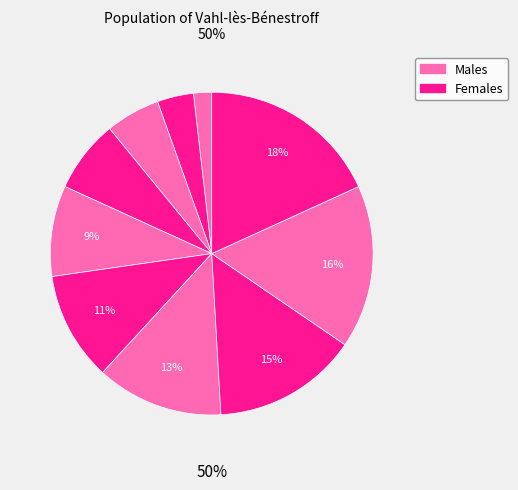

Does any single category account for the majority?

No